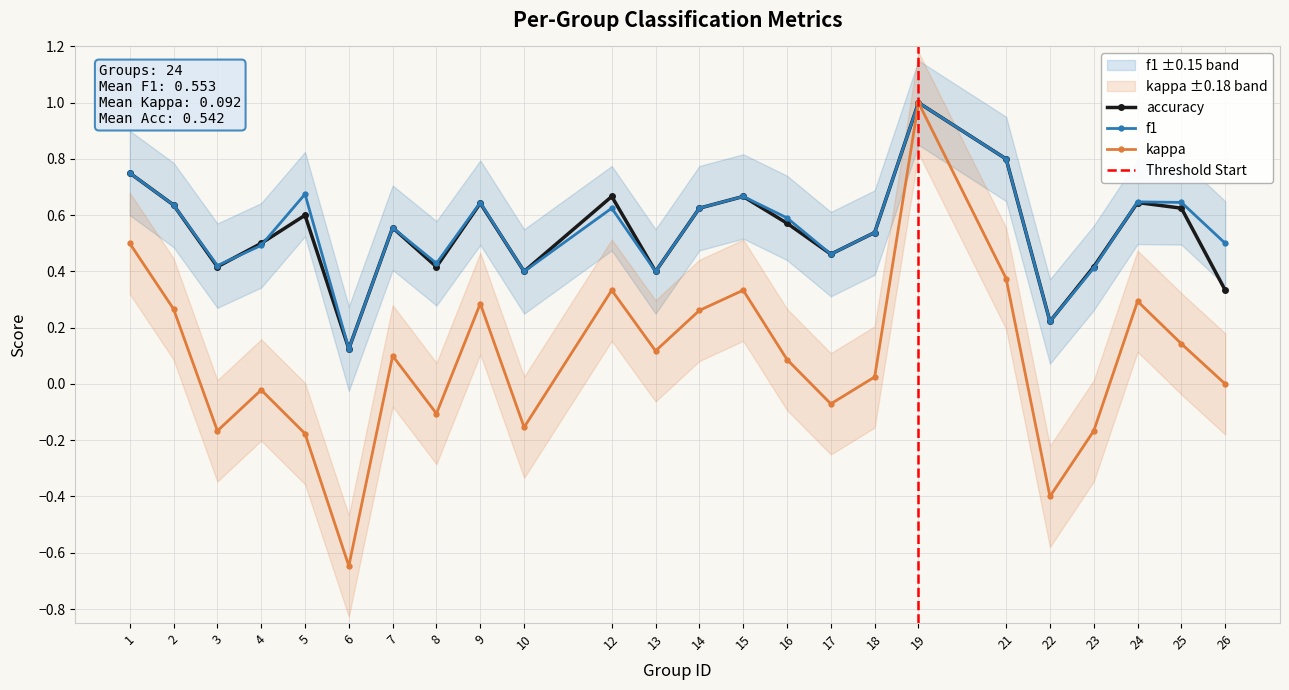

How many values in the kappa series exceed 0?

14